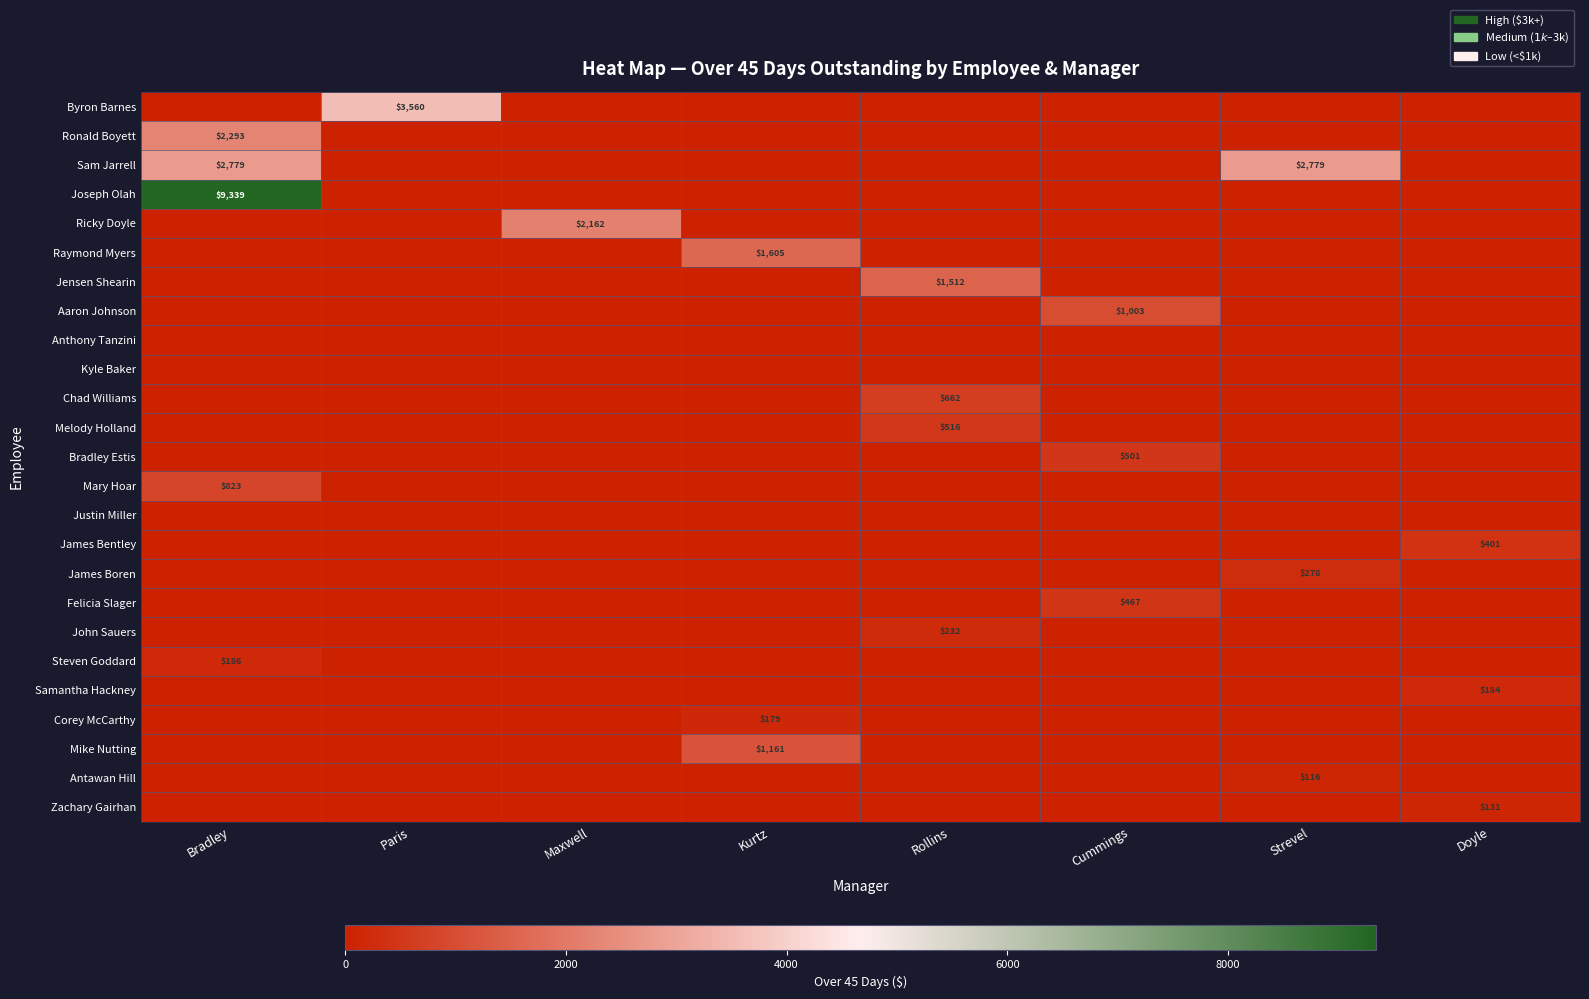

The Zachary Gairhan series shows 0.0 at Paris. True or false?

True